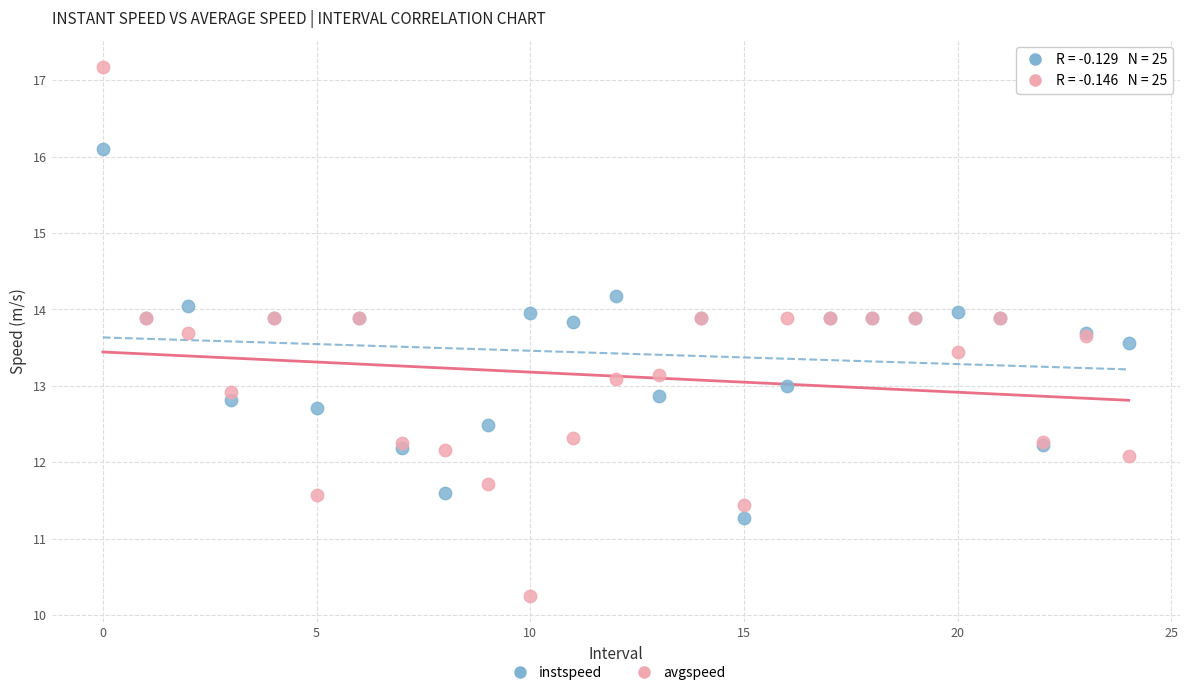

Which series has the widest spread of Y values?

avgspeed